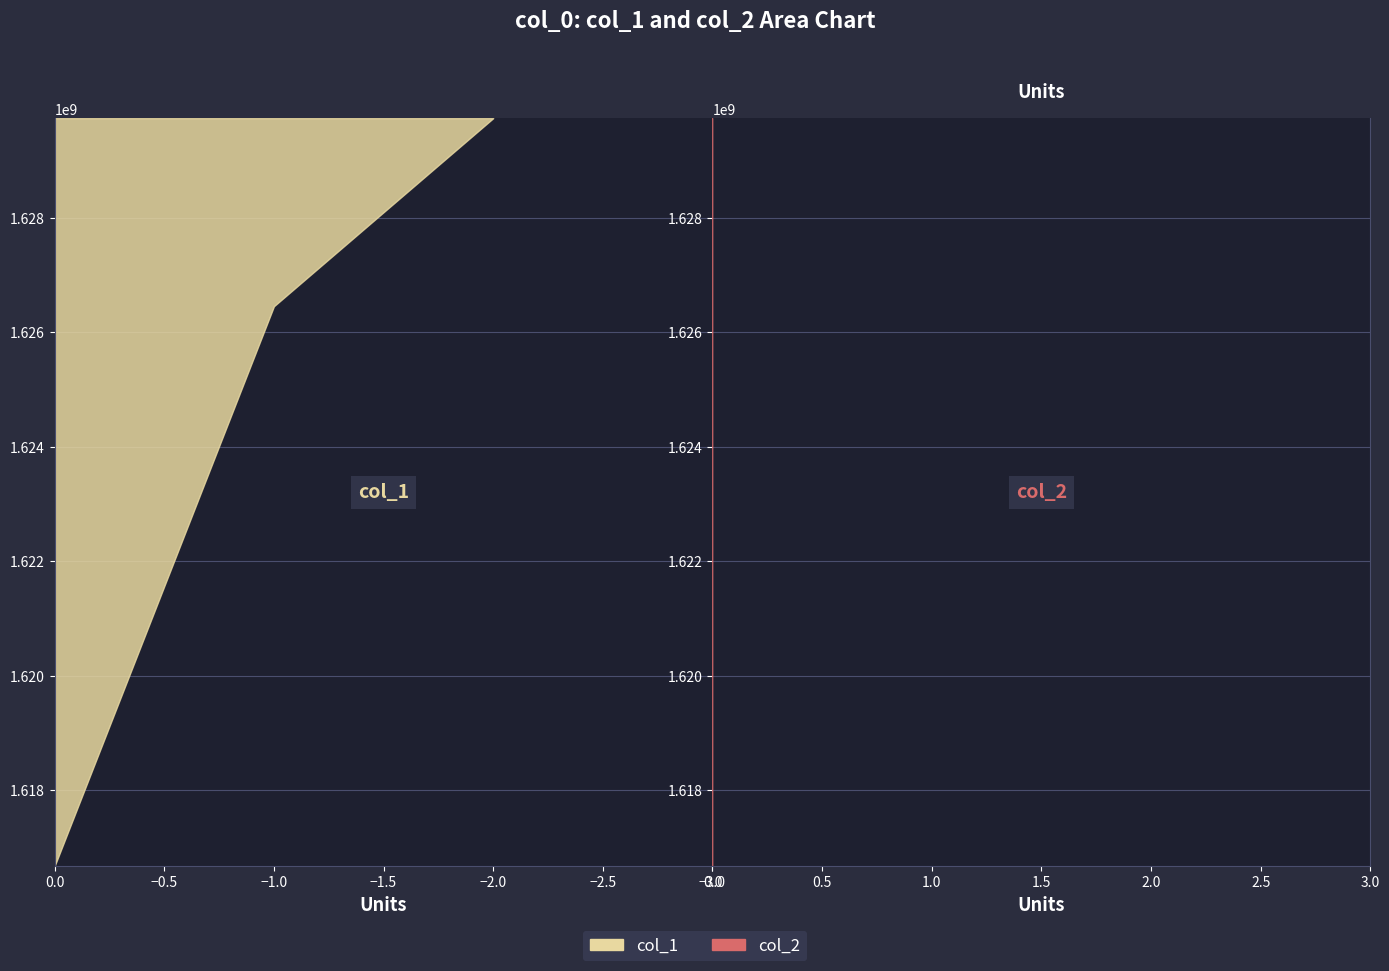

Reading right to left, extract all data points from this chart.

col_1: 1629735050=2	1626451747=1	1616677929=0
col_2: 1629735050=0	1626451747=0	1616677929=0